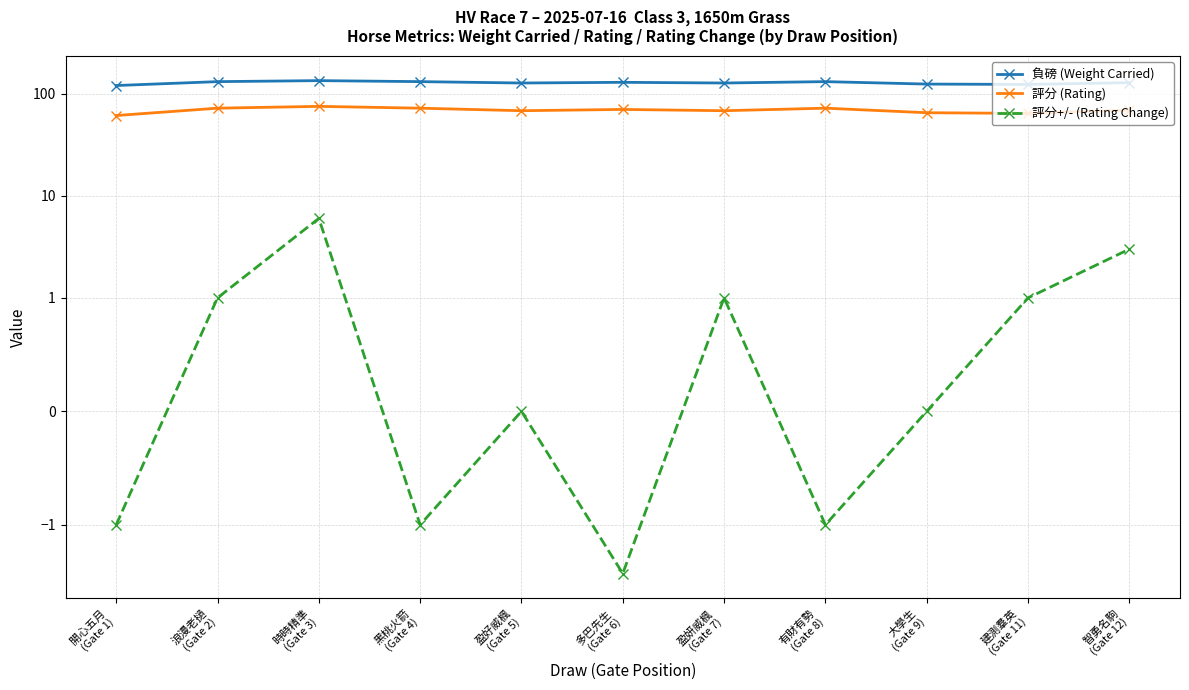

True or false: 評分+/- (Rating Change) has a value of 1 at 浪漫老撾
(Gate 2).

True